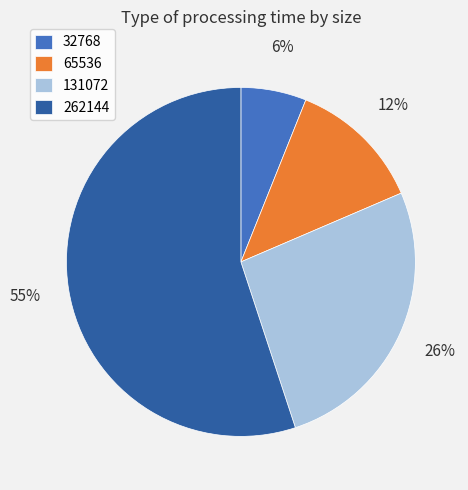

Is there any slice that represents more than half of the pie?

Yes